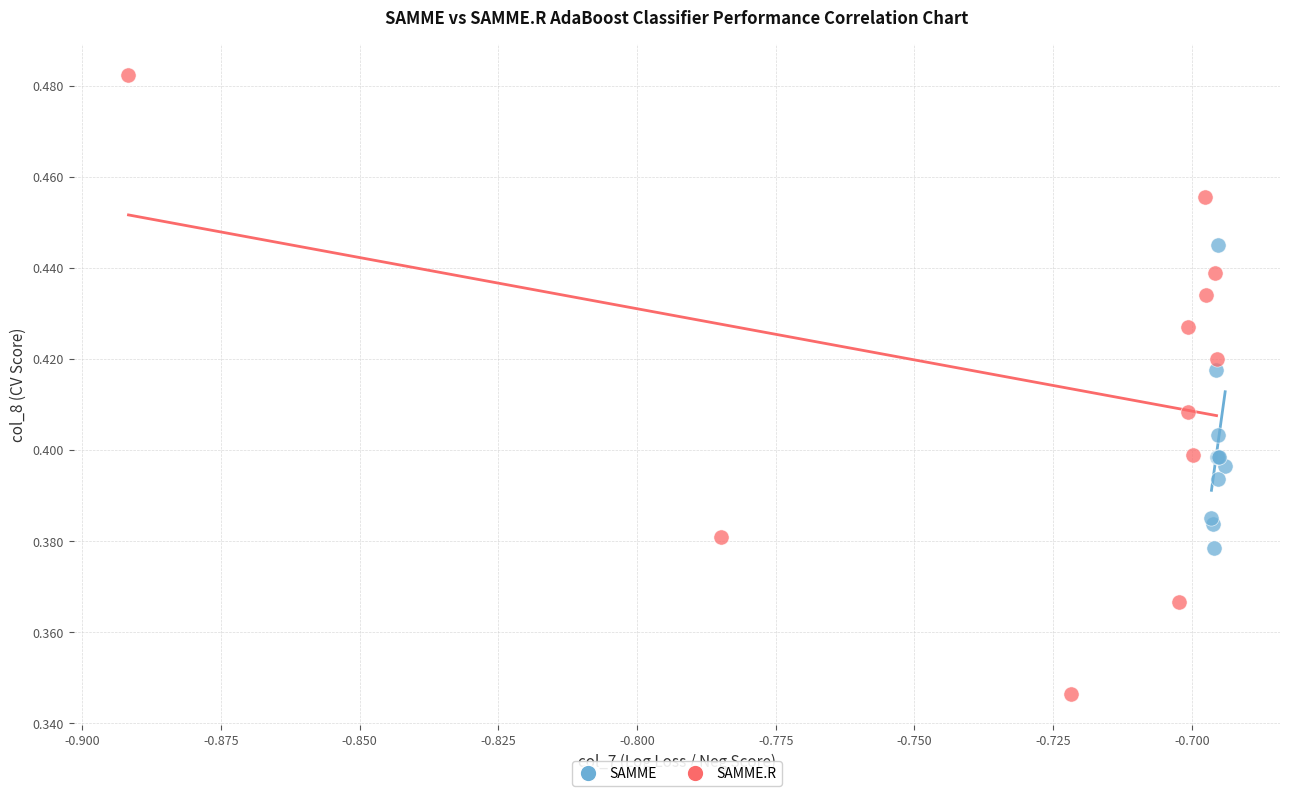

Which series has the largest Y range (max minus min)?

SAMME.R